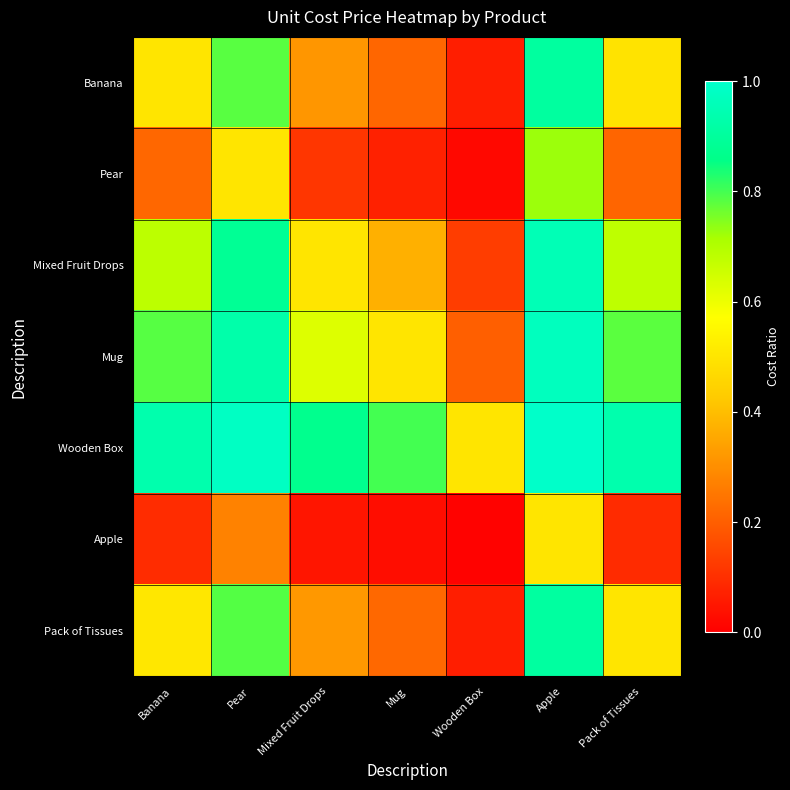

What is the spread (max minus min) of values at Pack of Tissues?

0.8